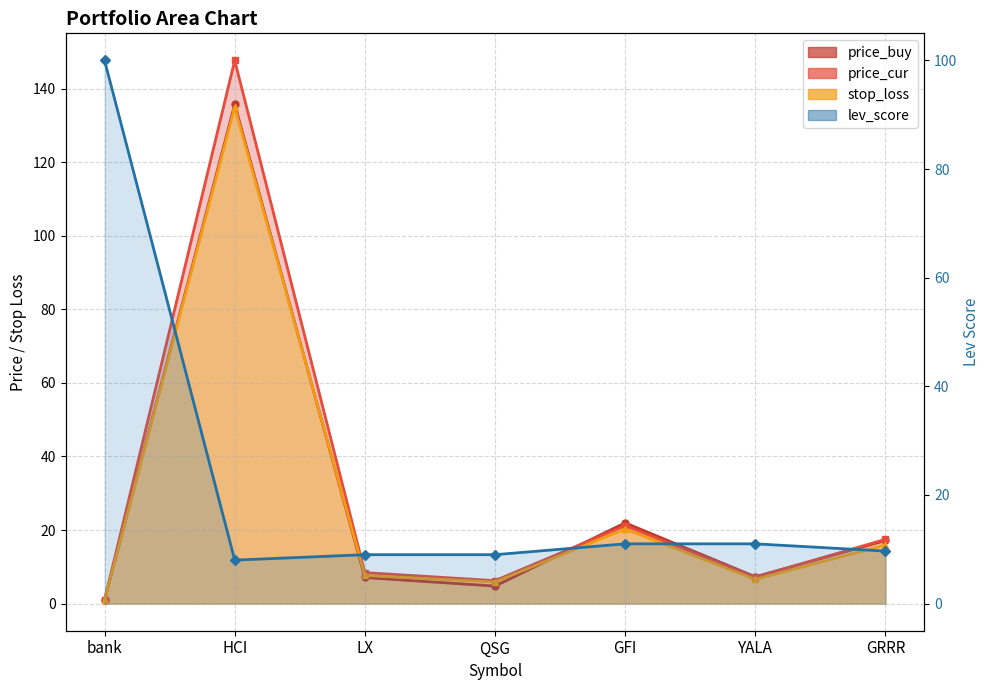

How many data points are less than 9?

1